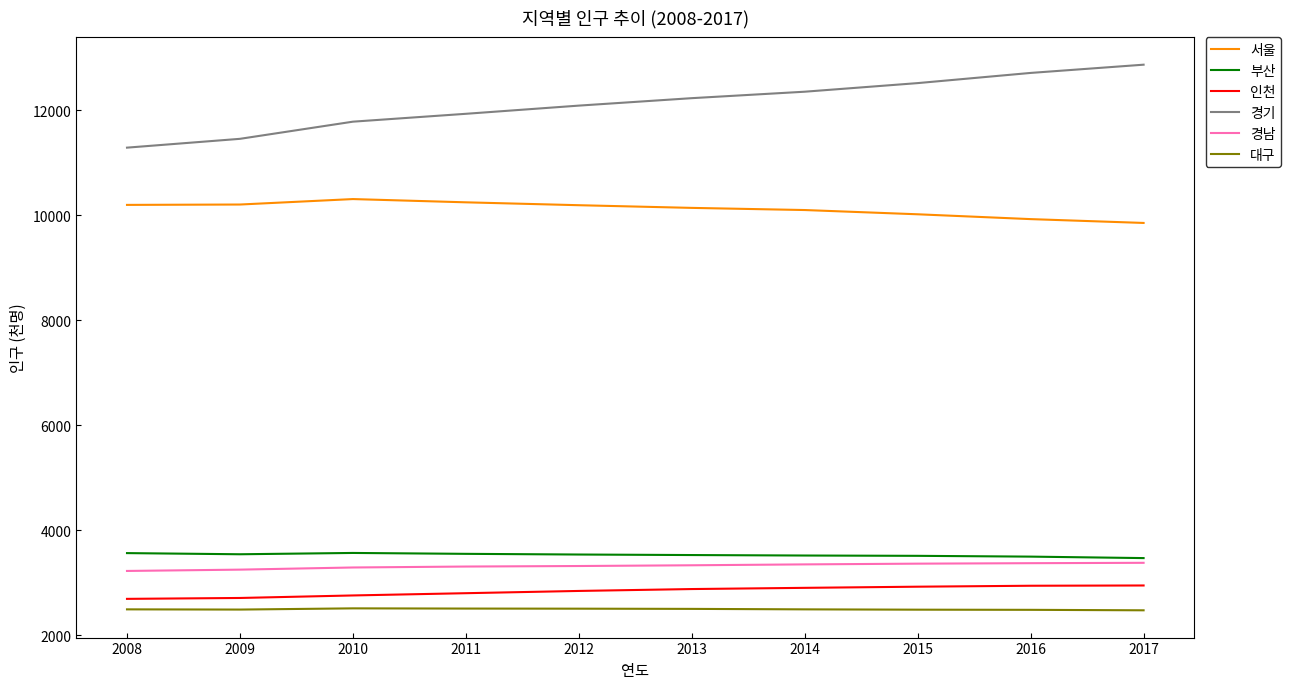

At 2008, list the series in order from smallest to largest.

대구, 인천, 경남, 부산, 서울, 경기